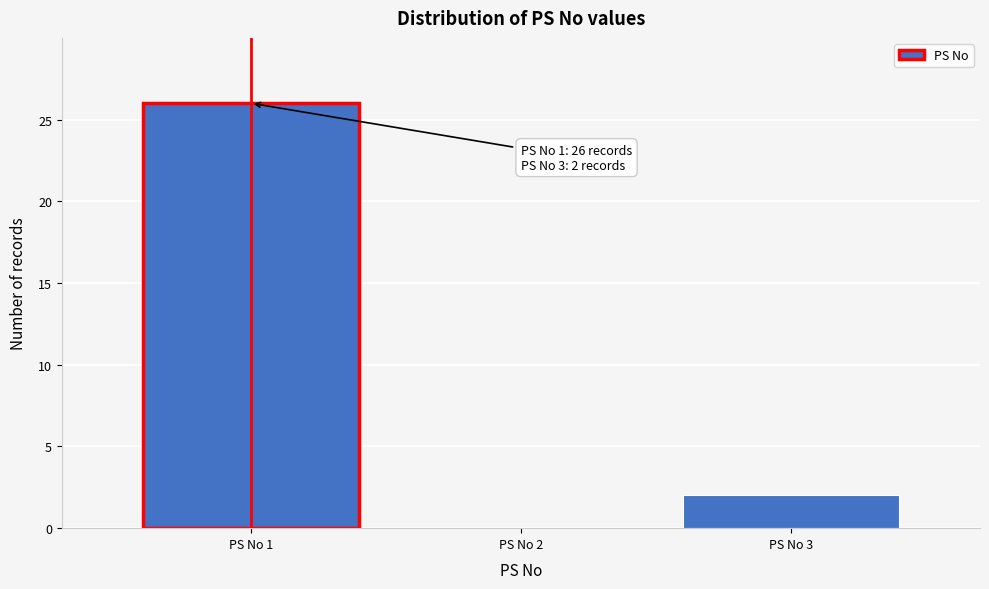

Reading left to right, extract all data points from this chart.

PS No 1=26	PS No 2=0	PS No 3=2